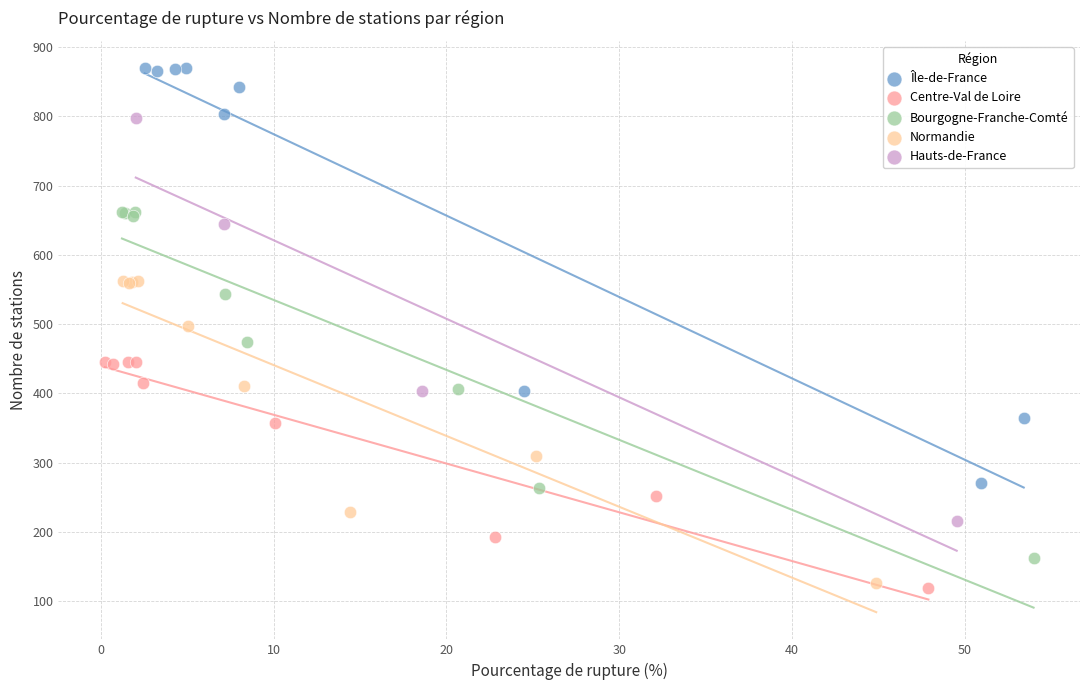

Which series contains the highest Y value?

Île-de-France